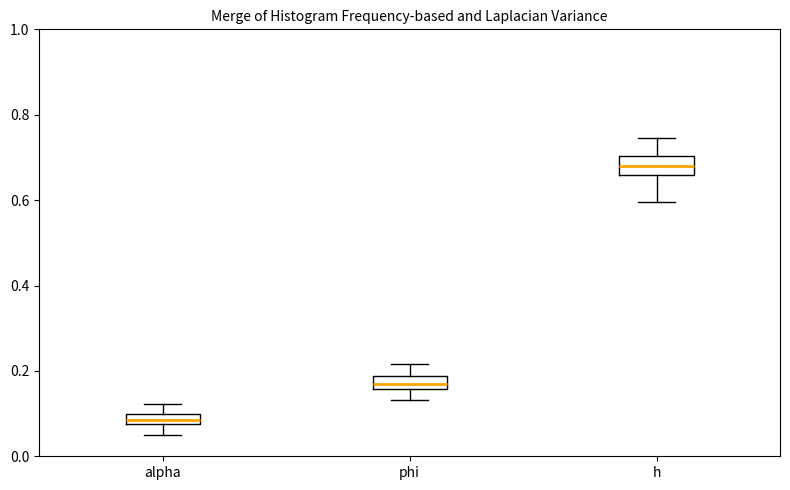

Which box has the highest median line?

h